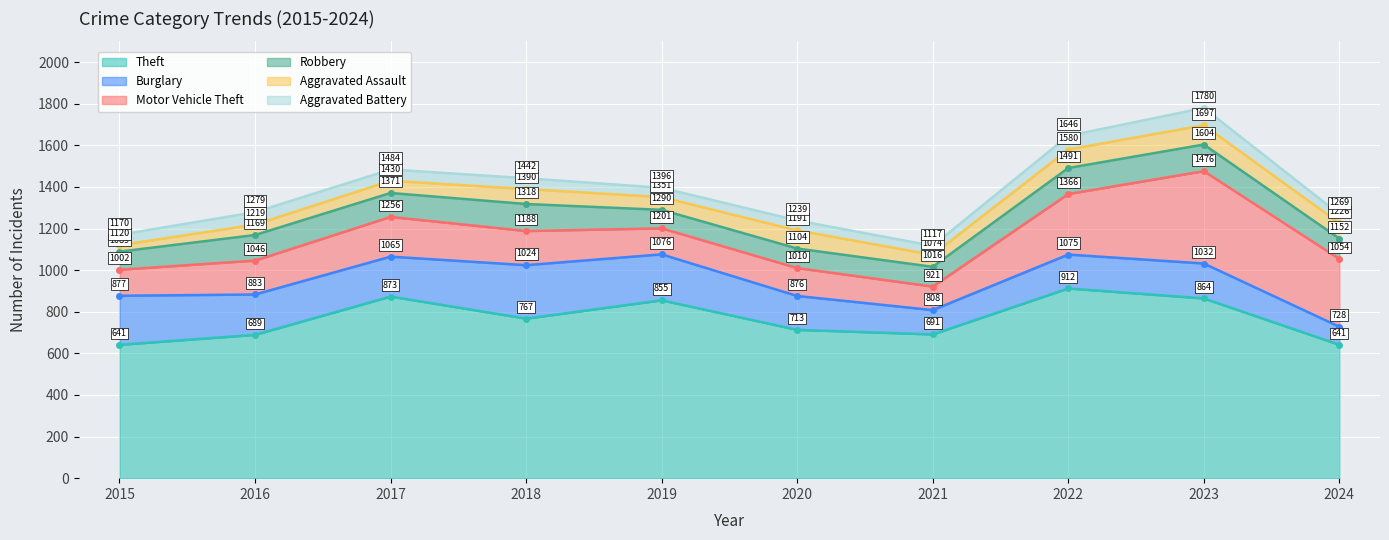

At which category does Robbery reach its first local peak?

2016